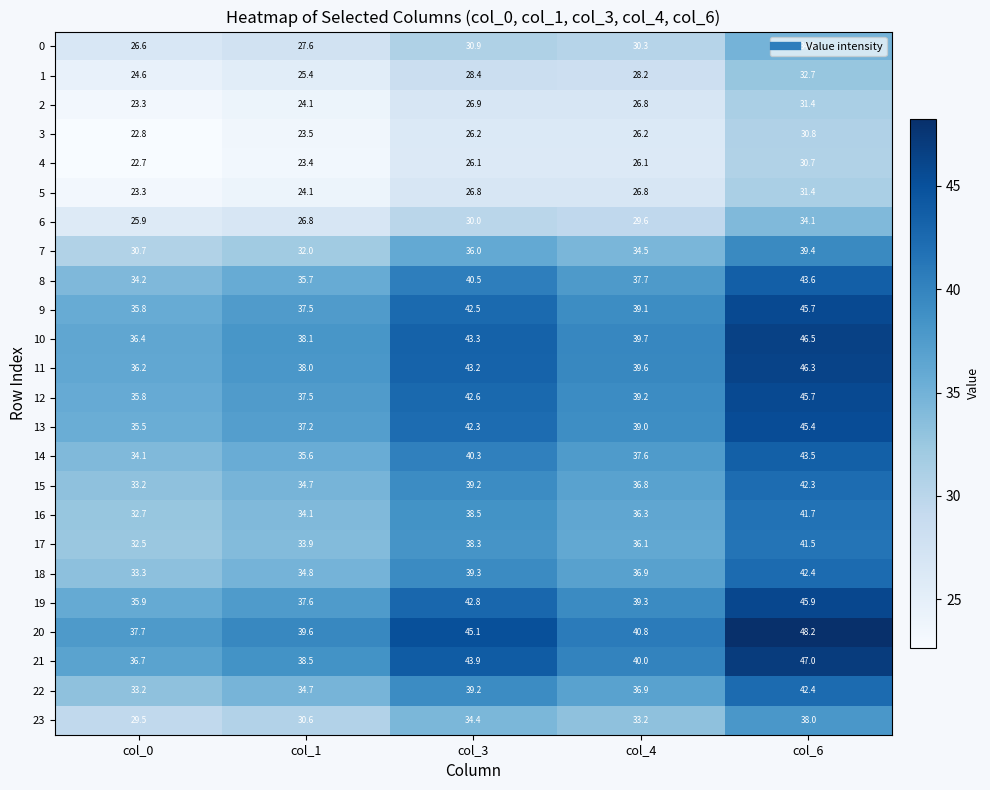

What value does the 3 series have at col_6?

30.8